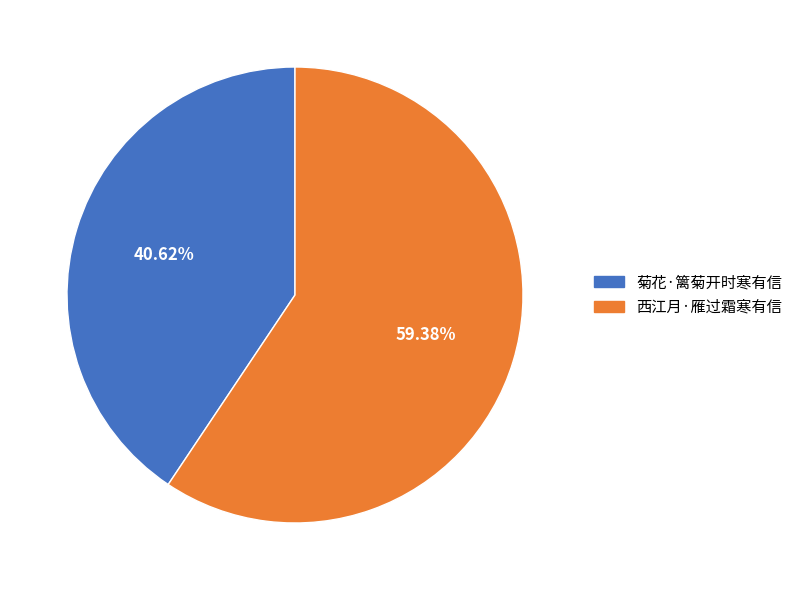

Is it true that 菊花·篱菊开时寒有信 is 50% of the pie?

False